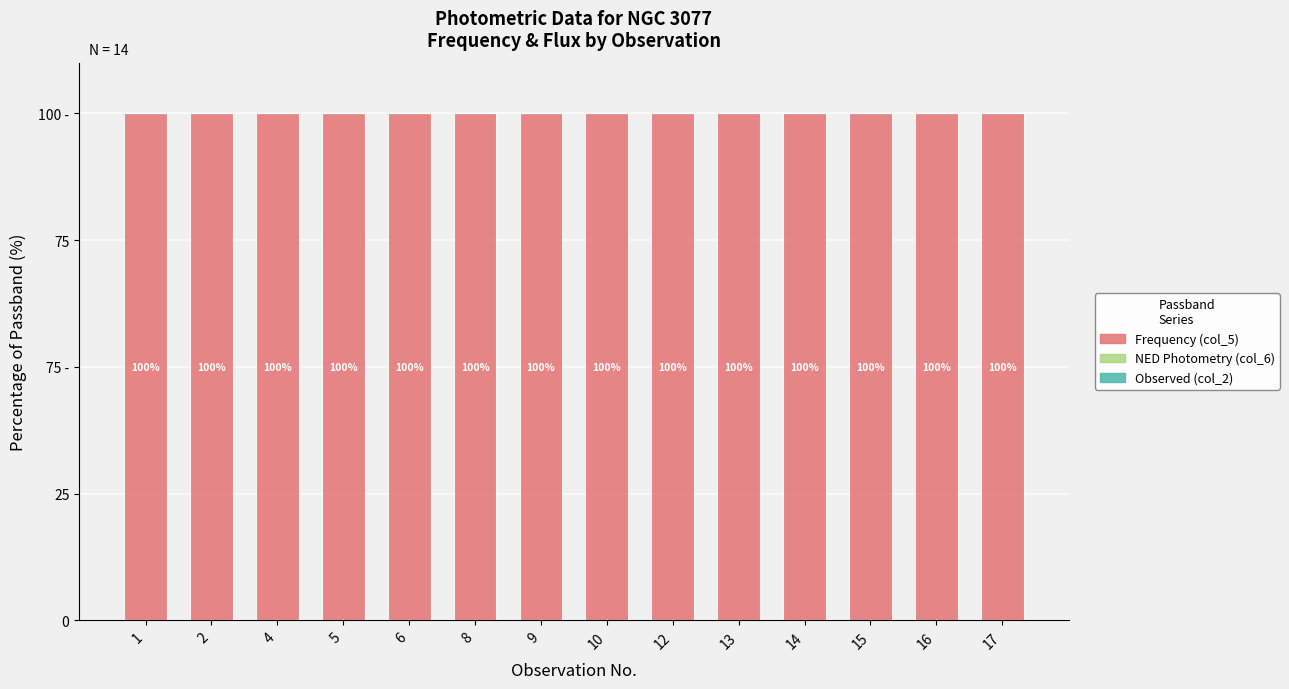

List the series in order of their peak value, highest first.

Frequency (col_5), Observed (col_2), NED Photometry (col_6)